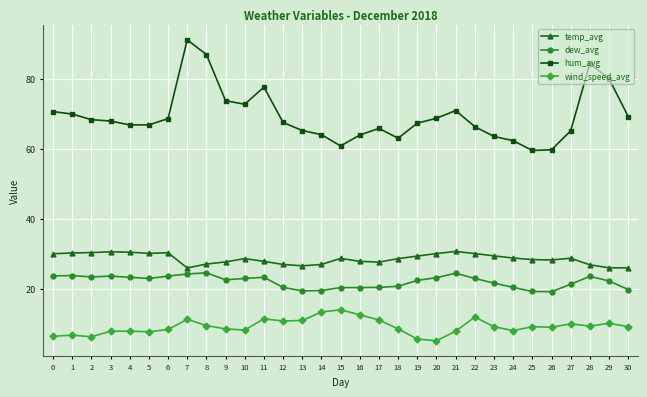

What is the minimum value shown in the chart?

5.1